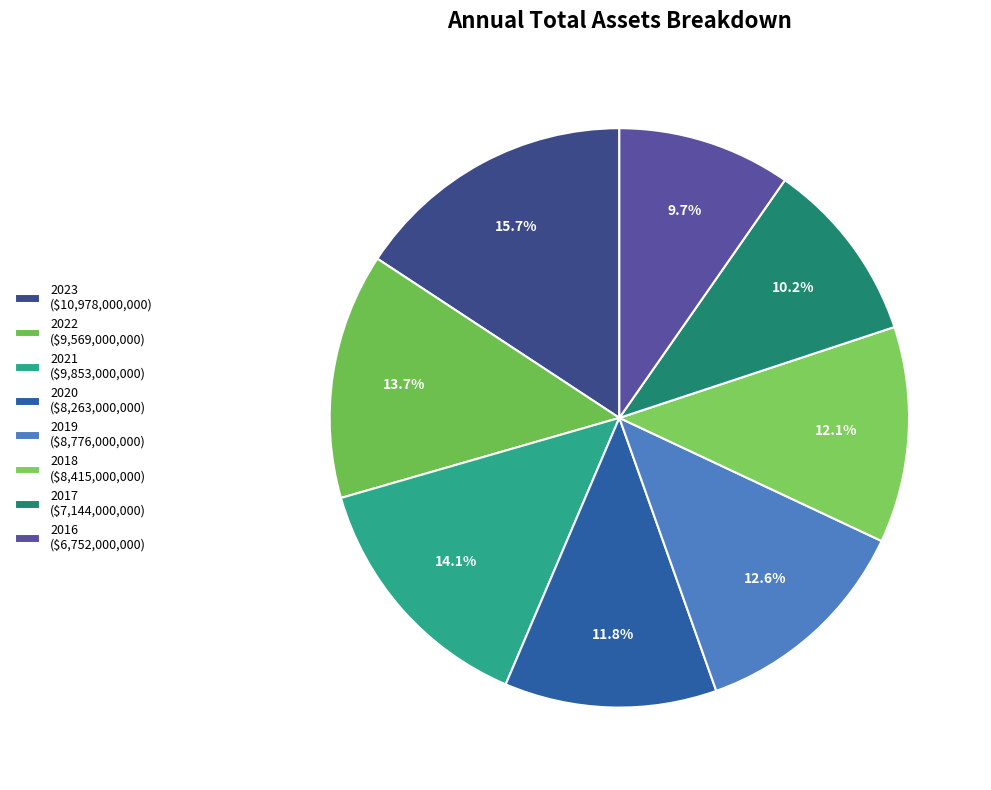

To the nearest percent, what portion does 2017 represent?

10%